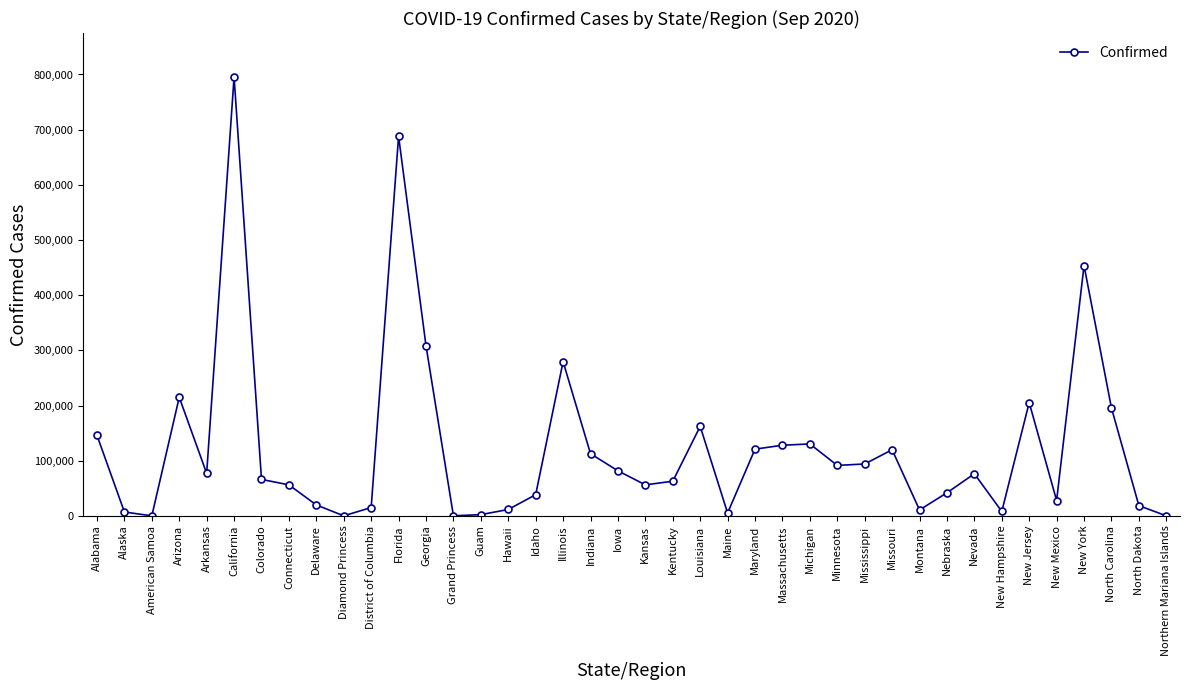

The chart shows a value of 56160 at Connecticut. True or false?

True